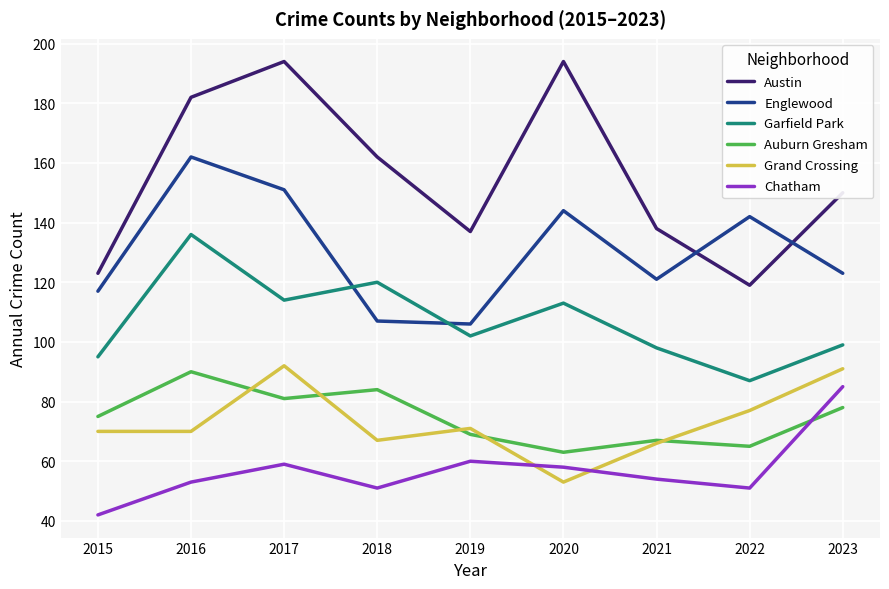

What is the difference between the maximum and minimum values in the Chatham series?

43